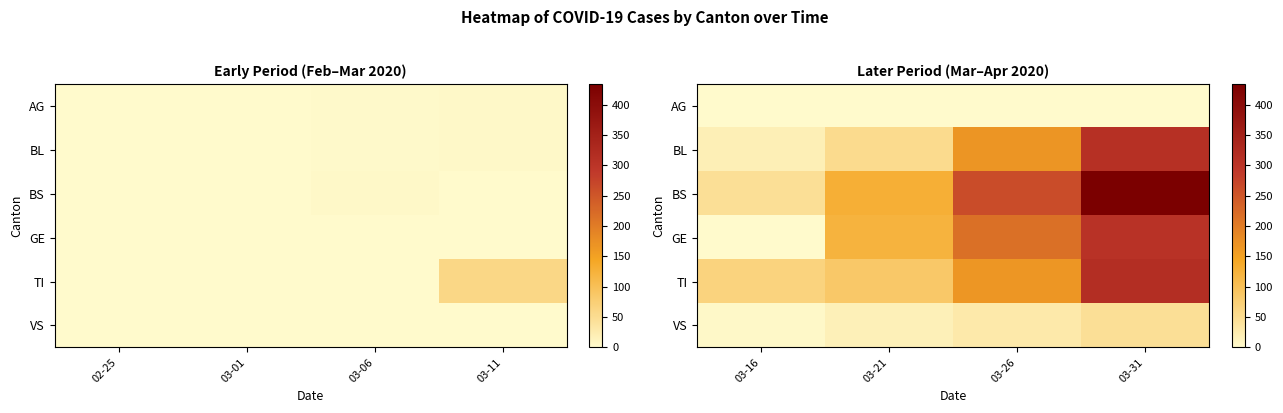

At how many categories does at least one series exceed 50?

4